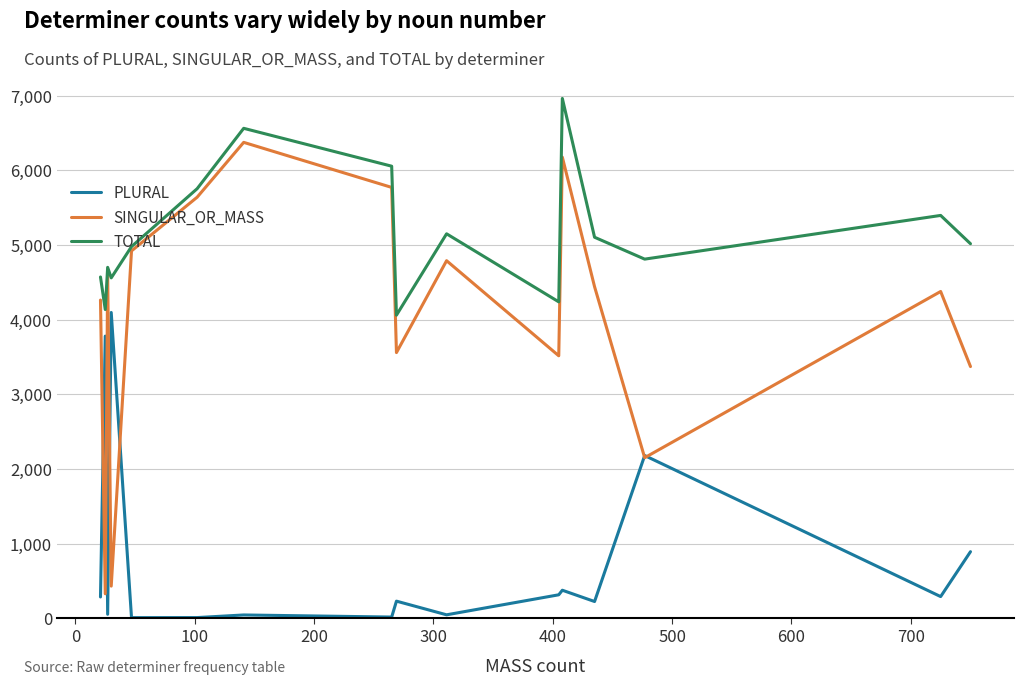

Is this an area chart (filled region under the line)?

No